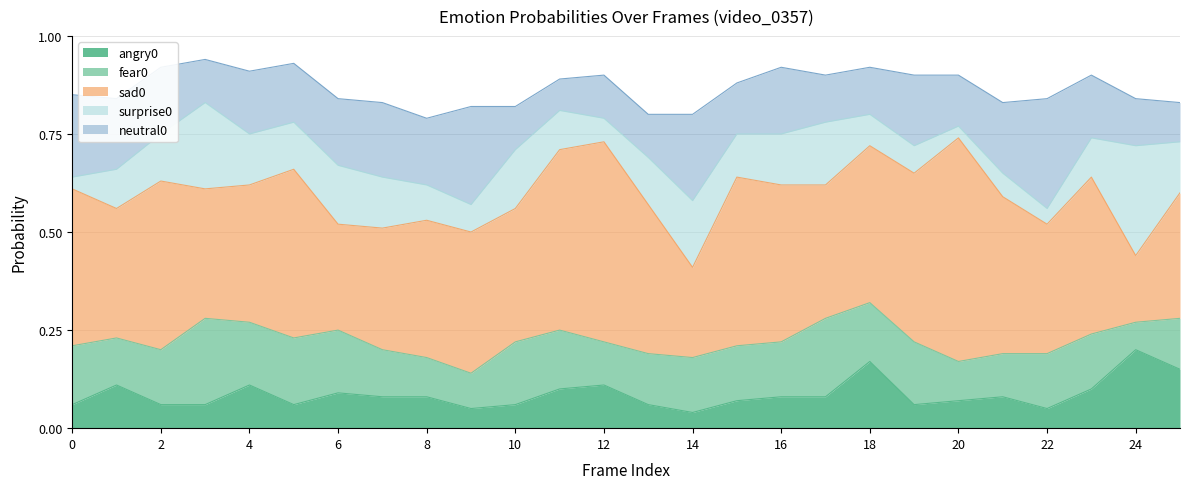

The value of sad0 at 11 is 0.1. True or false?

False